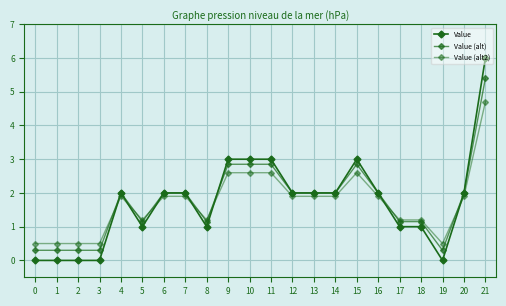

At how many categories does at least one series exceed 0?

22